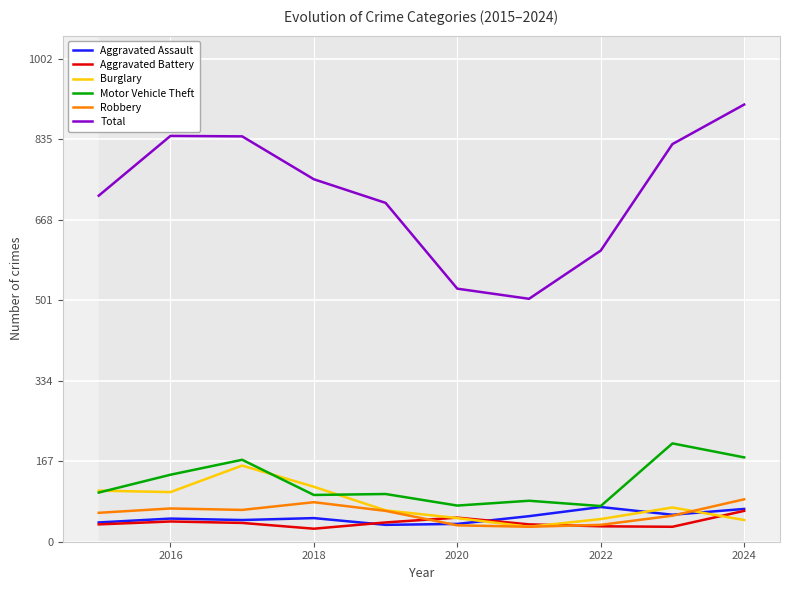

How many times do Robbery and Burglary cross each other?

1